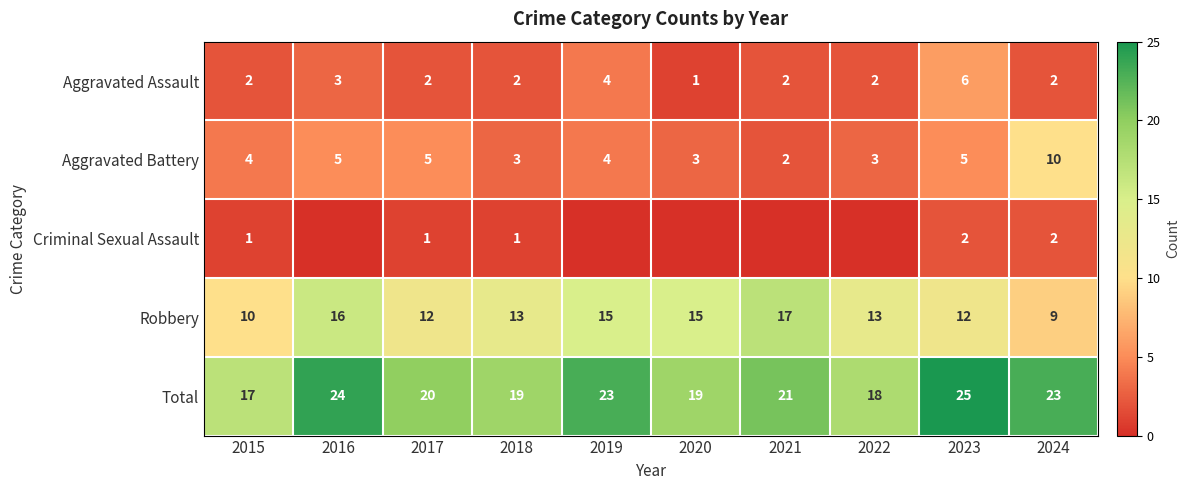

What is the sum of the Total values at 2016 and 2021?

45